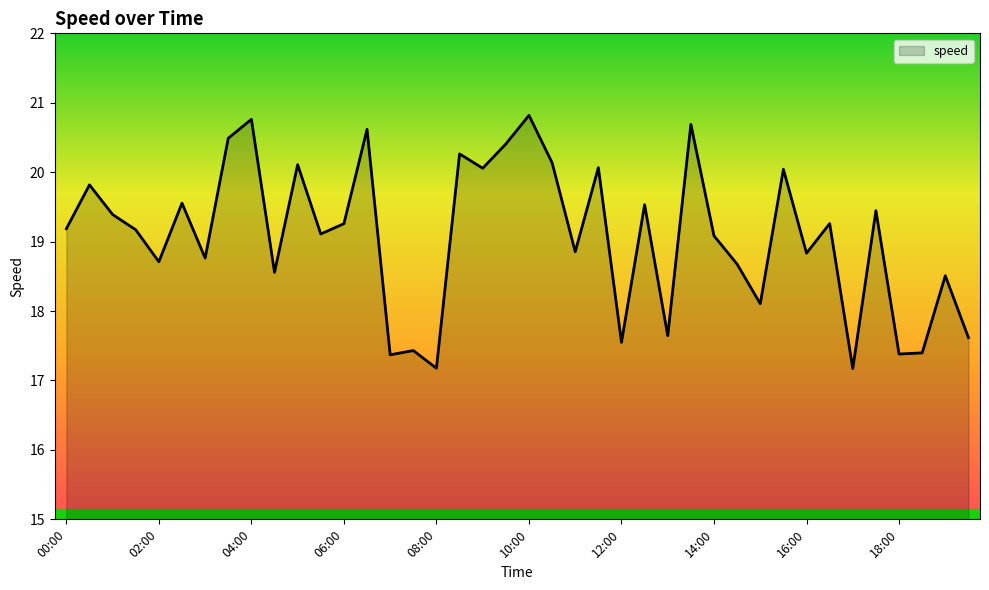

Count the number of data series in this chart.

1